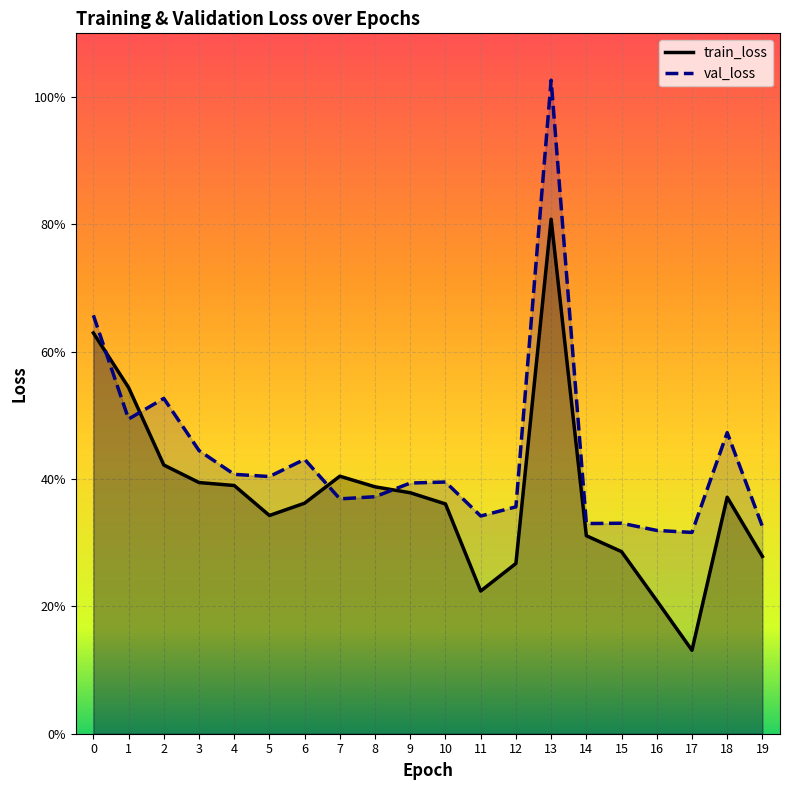

What is the minimum value shown in the chart?

0.1